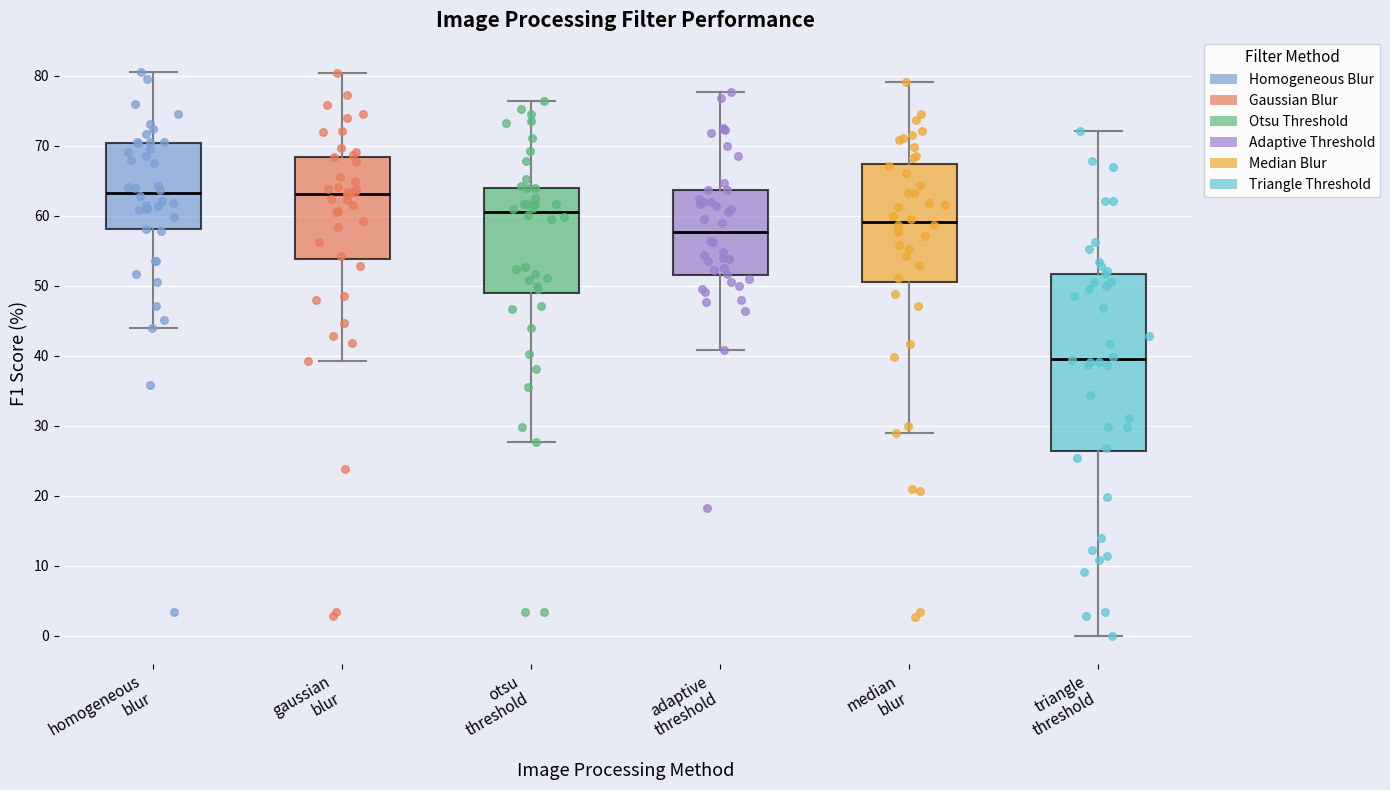

Where is the upper edge of the box for adaptive threshold on the y-axis? The values are not printed on the chart, so give them approximately, as read against the axis.

64